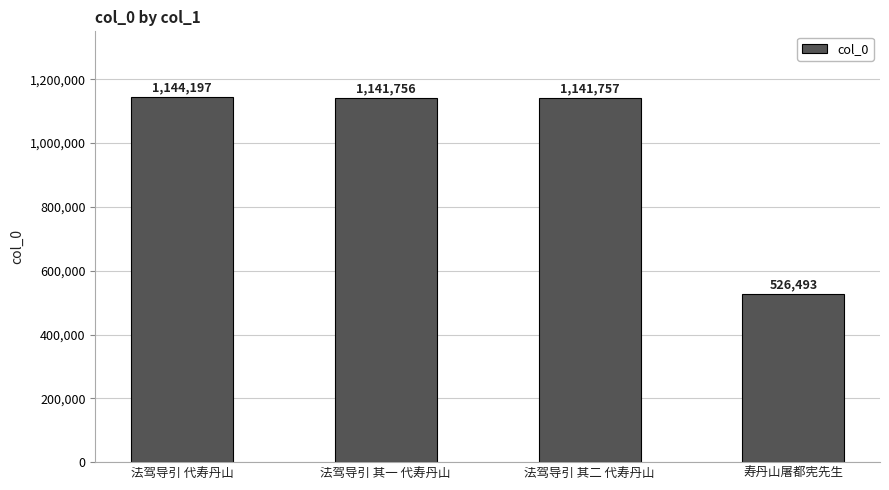

What is the ratio of the value at 法驾导引 代寿丹山 to the value at 法驾导引 其一 代寿丹山?

1.0